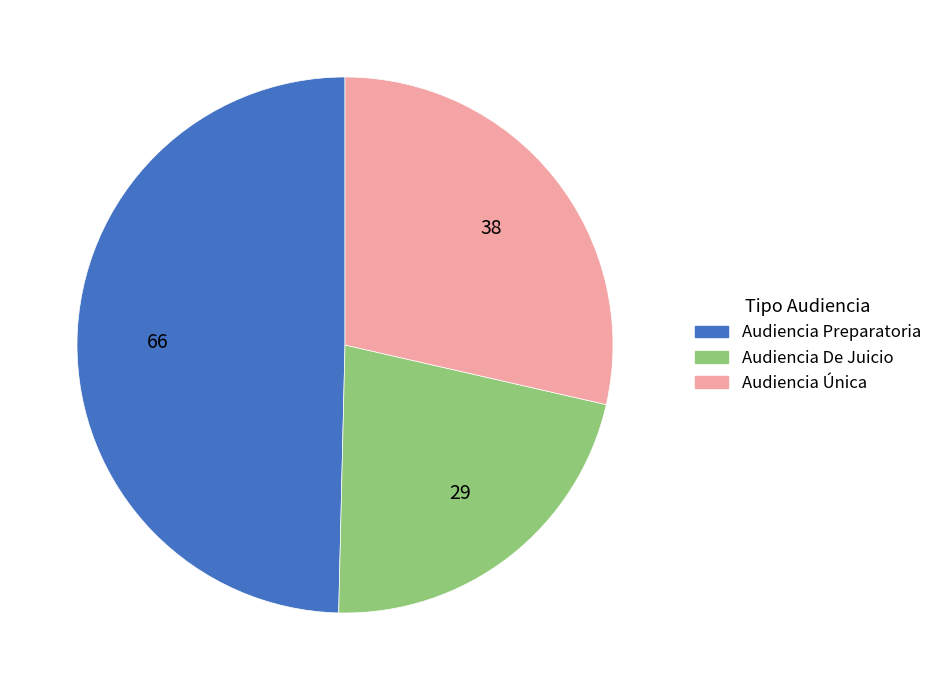

The Audiencia Única slice represents 42% of the pie. True or false?

False